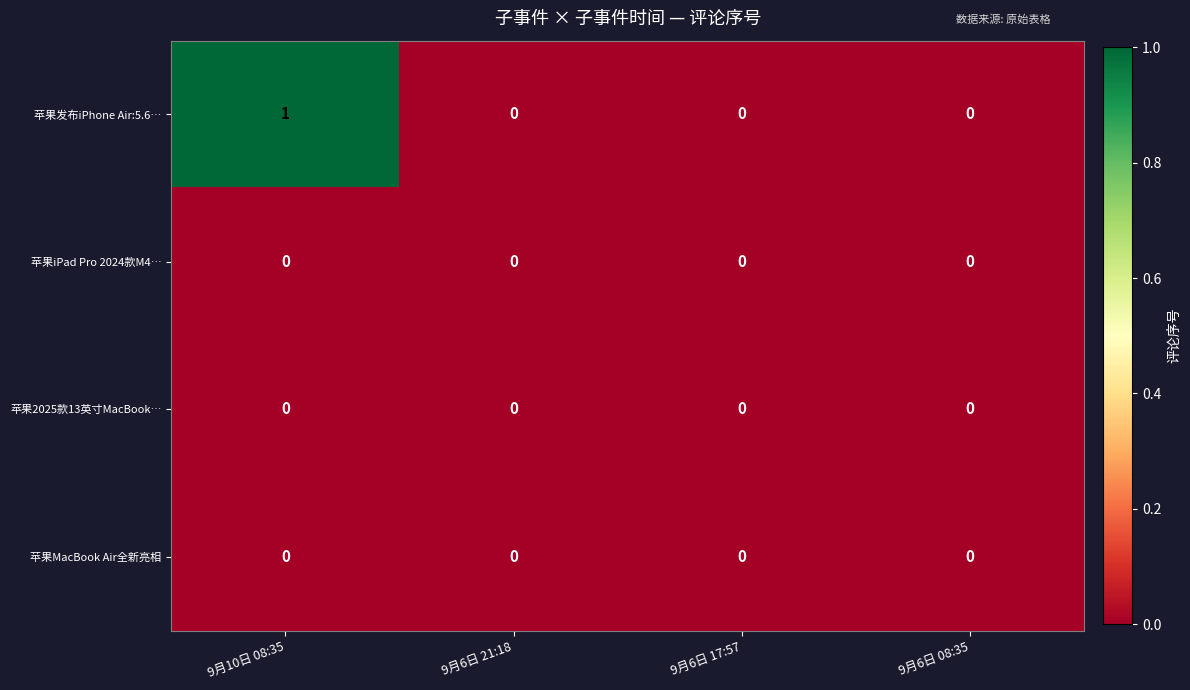

The value of 苹果发布iPhone Air:5.6… at 9月6日 21:18 is -1. True or false?

False